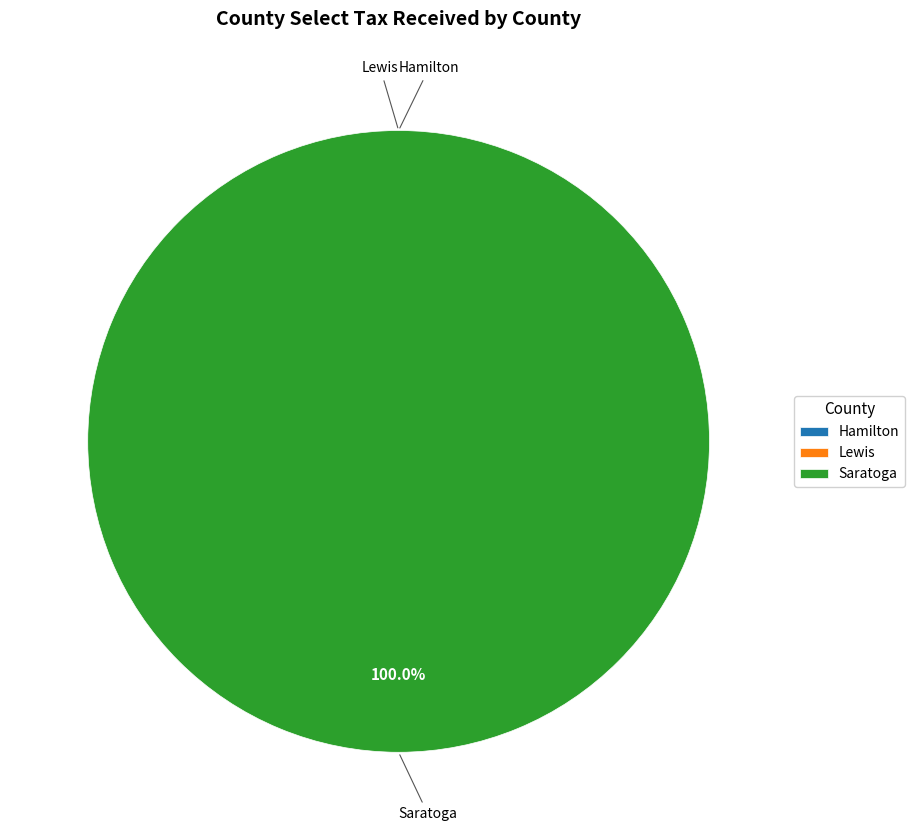

The Hamilton slice represents 5% of the pie. True or false?

False